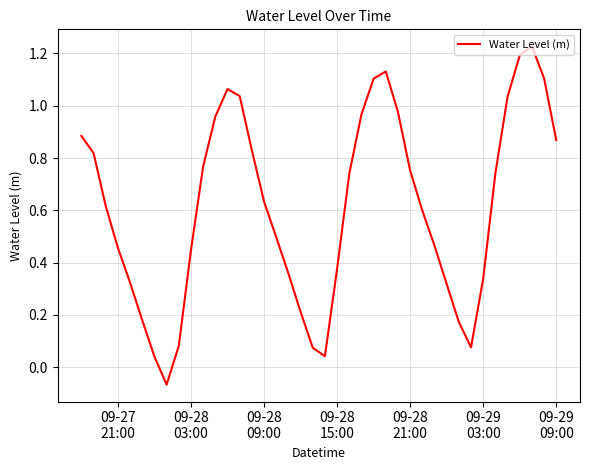

Count the number of values greater than 0.

39